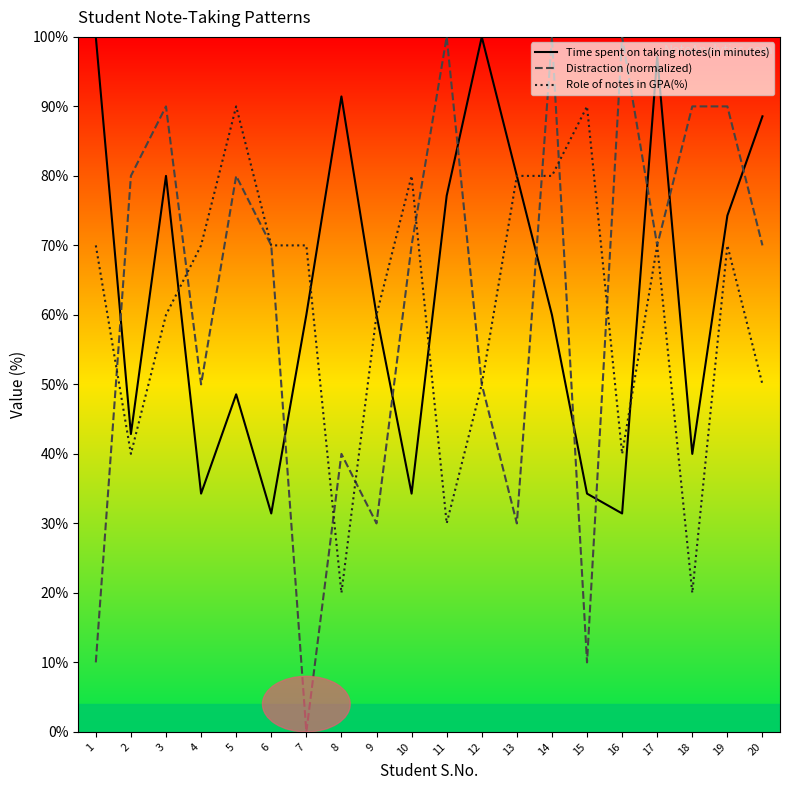

In Distraction (normalized), how many points are higher than both neighbors (excluding endpoints)?

6